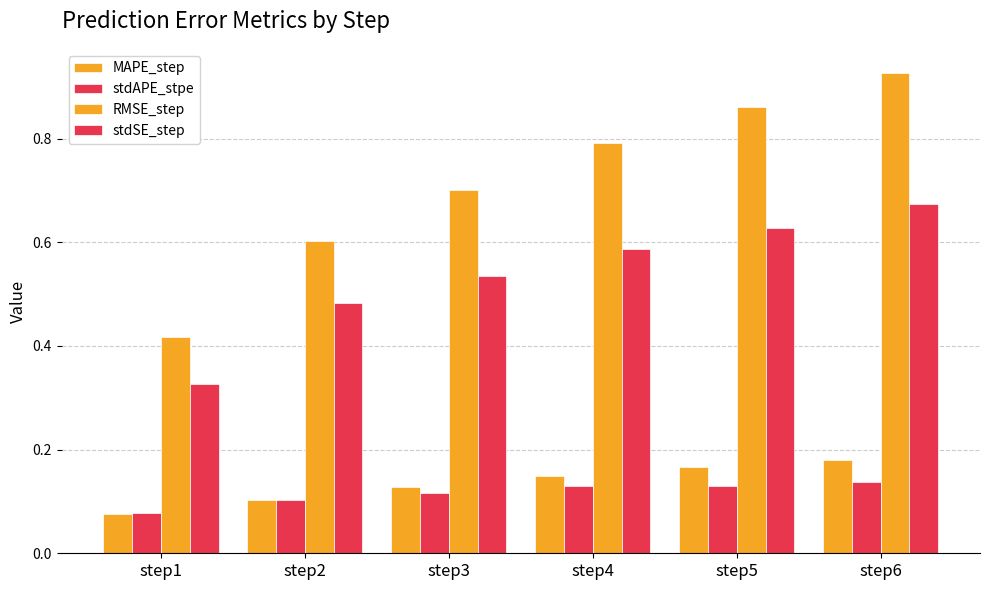

Does the chart contain stacked bars?

No